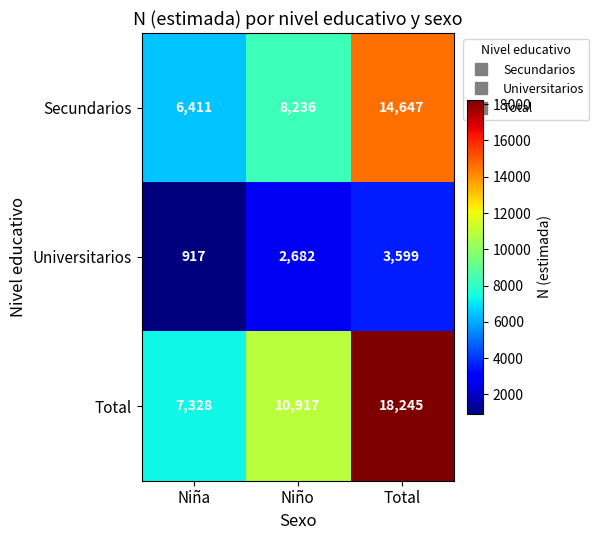

Reading left to right, transcribe all the data shown in this chart.

Secundarios: Niña=6411	Niño=8236	Total=14647
Universitarios: Niña=917	Niño=2682	Total=3599
Total: Niña=7328	Niño=10917	Total=18245